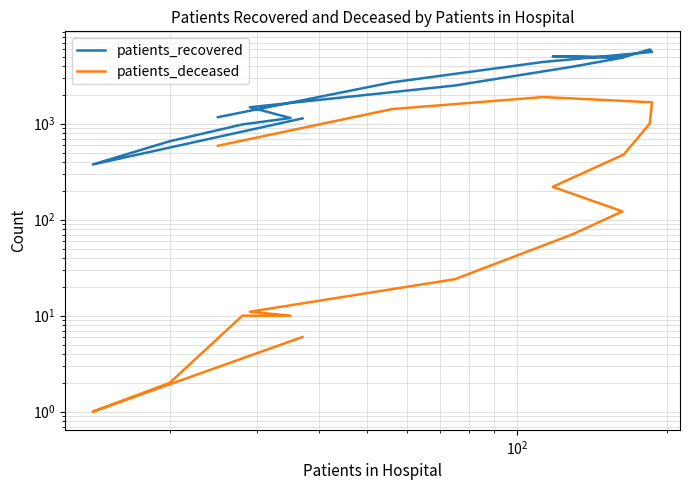

How many values in the patients_deceased series are below 122?

8